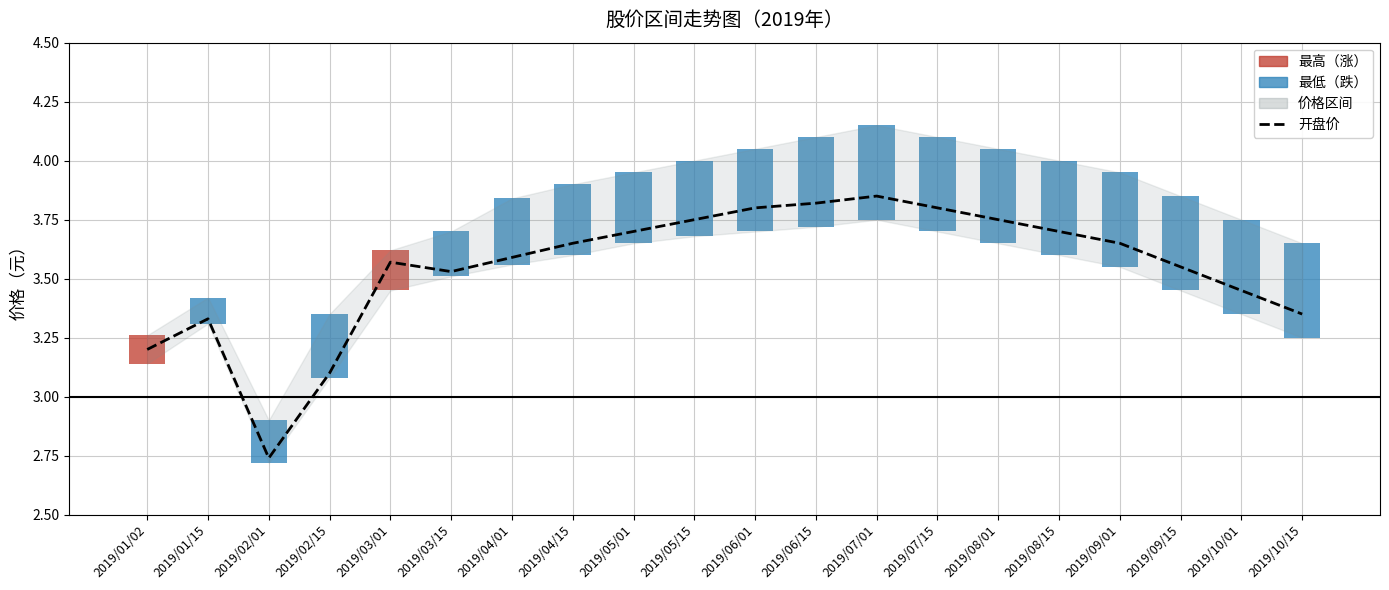

The value at 2019/09/01 is 3.6. True or false?

True